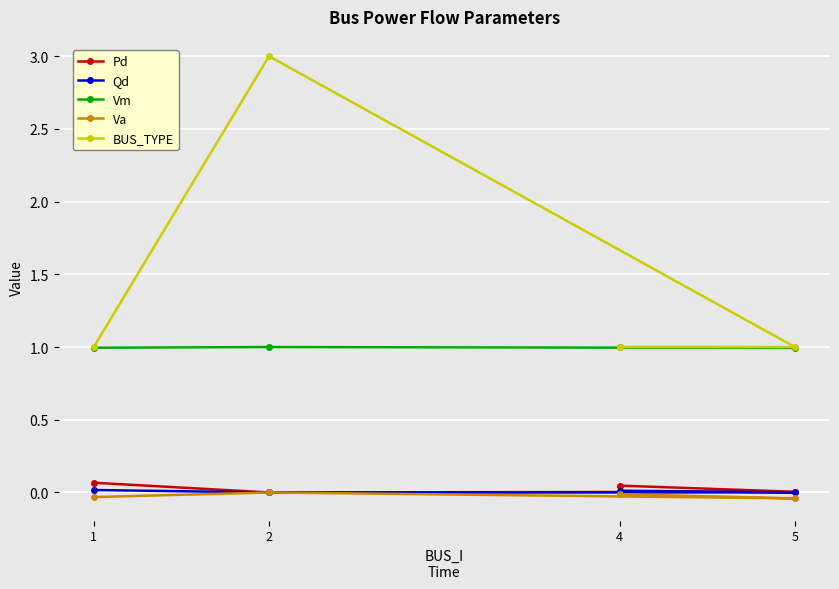

The Pd series shows 0.0 at 4. True or false?

True